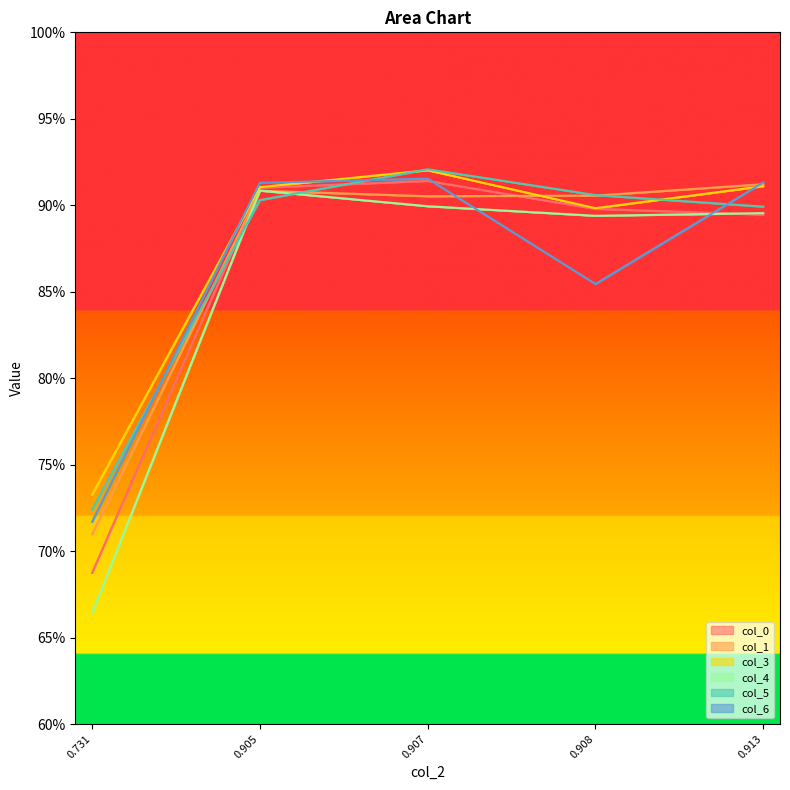

Which category has the lowest value in the col_0 series?

0.731